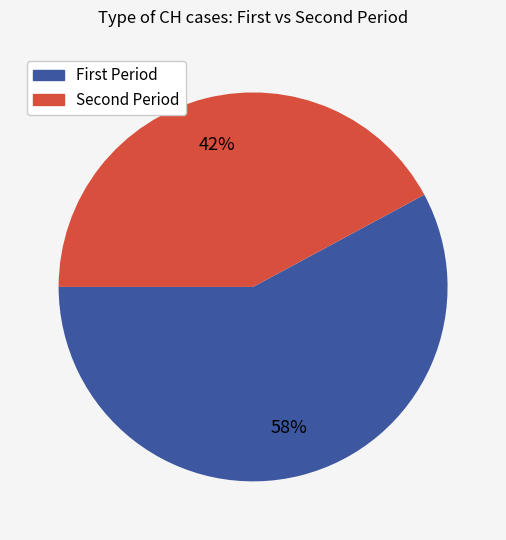

To the nearest percent, what is the average slice percentage?

50%